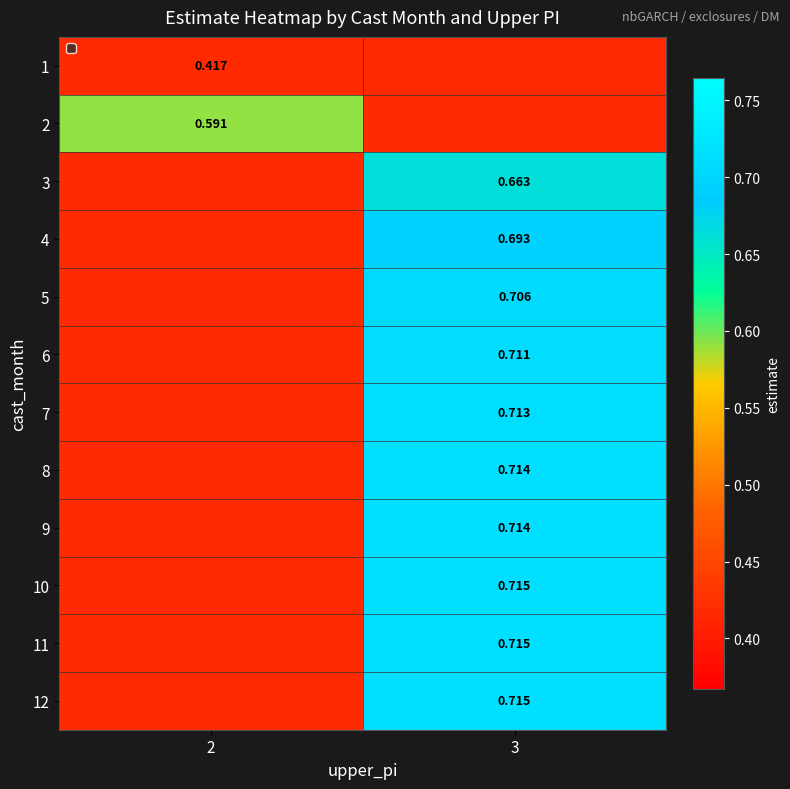

At which label does 5 reach its peak?

3